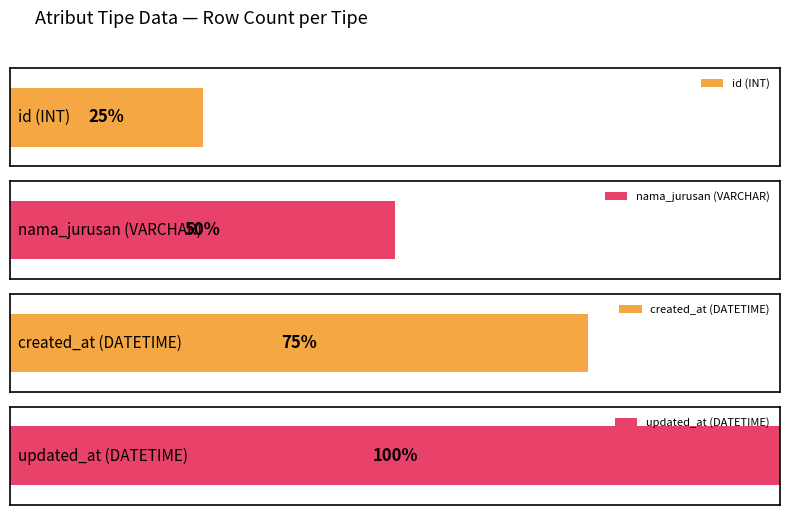

What is the label of the 1st bar from the left?

INT